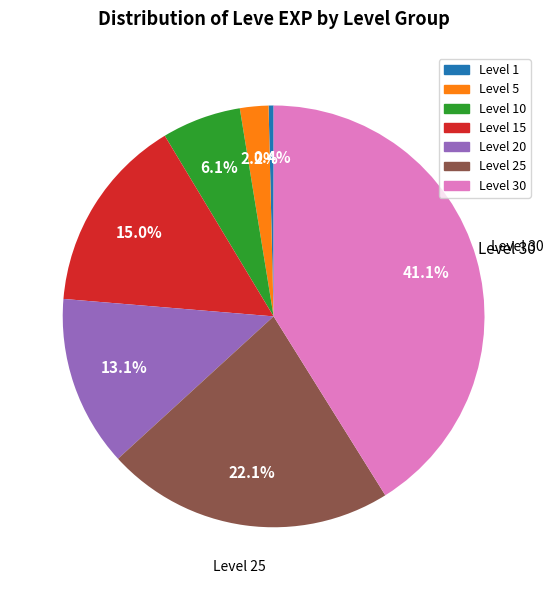

Does any single category account for the majority?

No